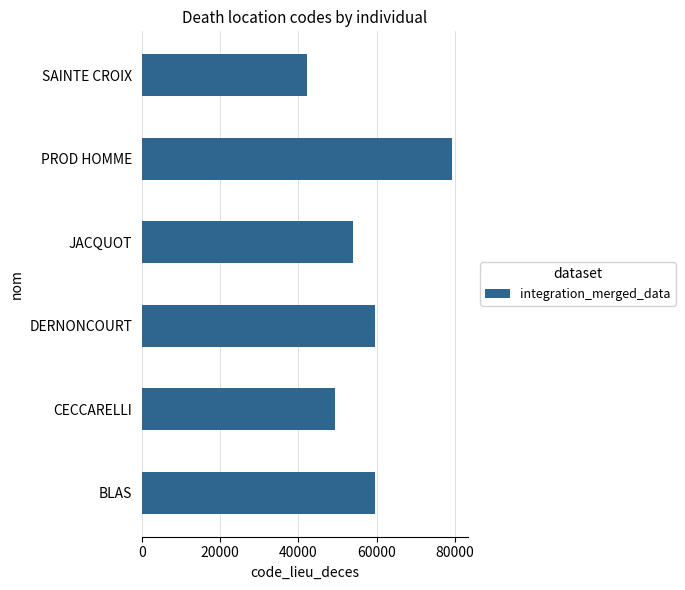

What is the average value?

57307